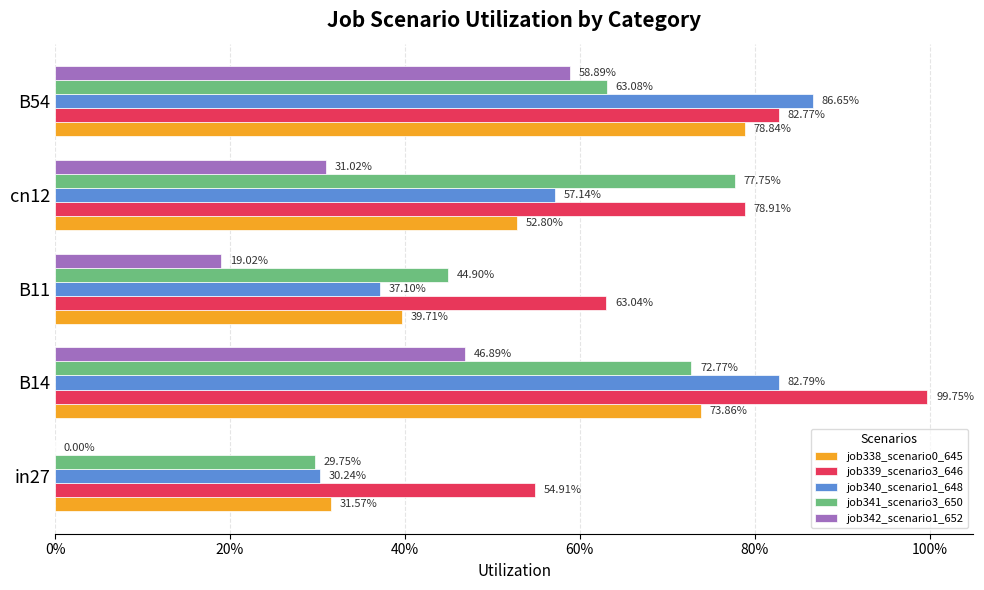

What are all the series names shown in the legend?

job338_scenario0_645, job339_scenario3_646, job340_scenario1_648, job341_scenario3_650, job342_scenario1_652